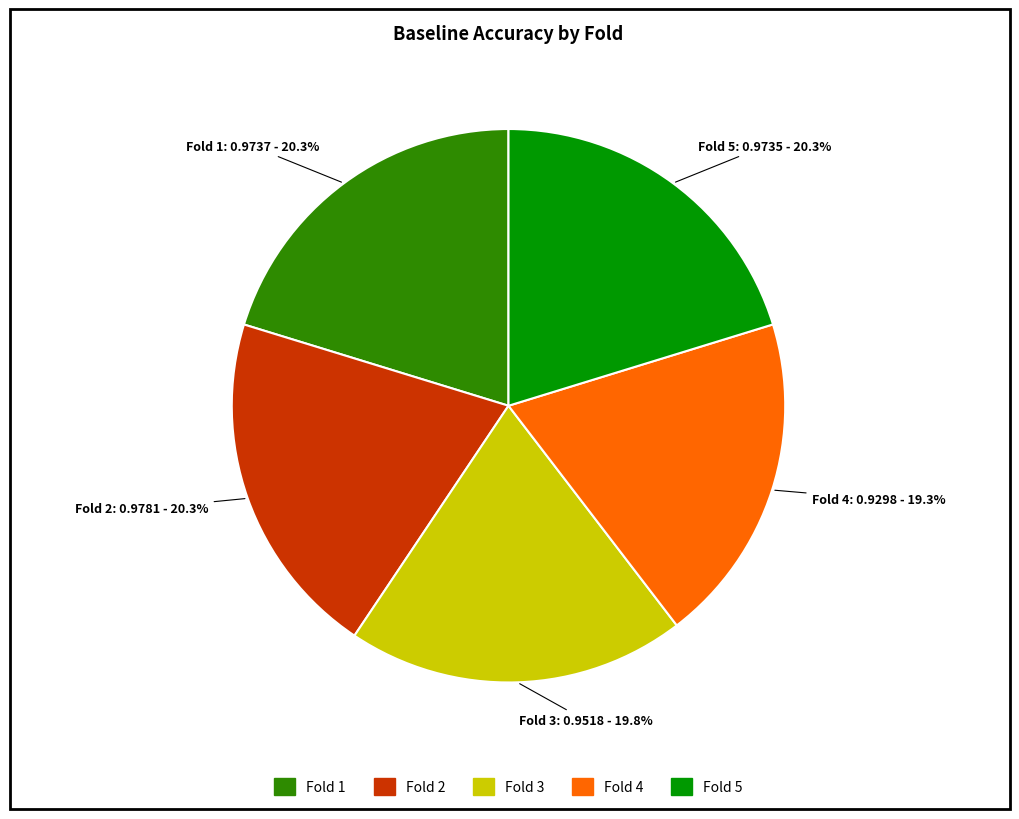

Is there any slice that represents more than half of the pie?

No